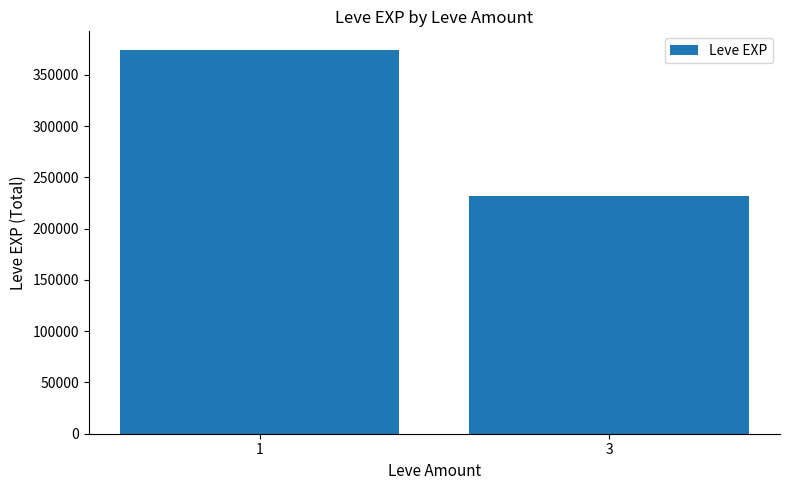

Reading left to right, transcribe all the data shown in this chart.

373790	231460